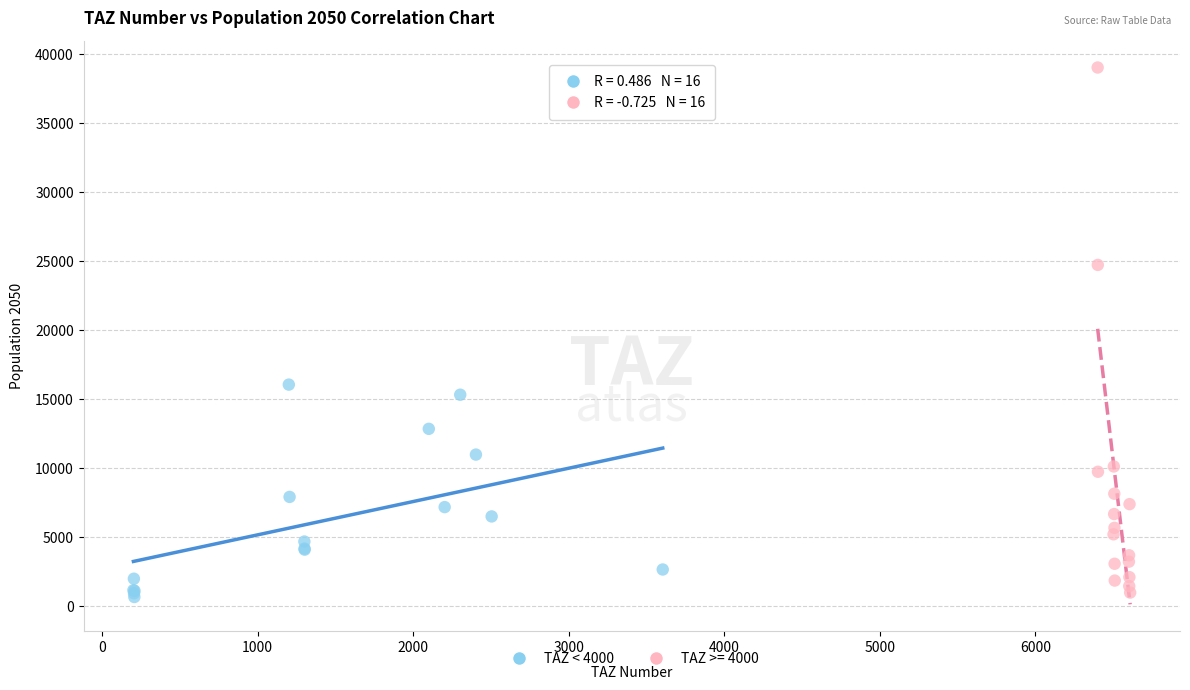

Which series contains the highest Y value?

TAZ >= 4000